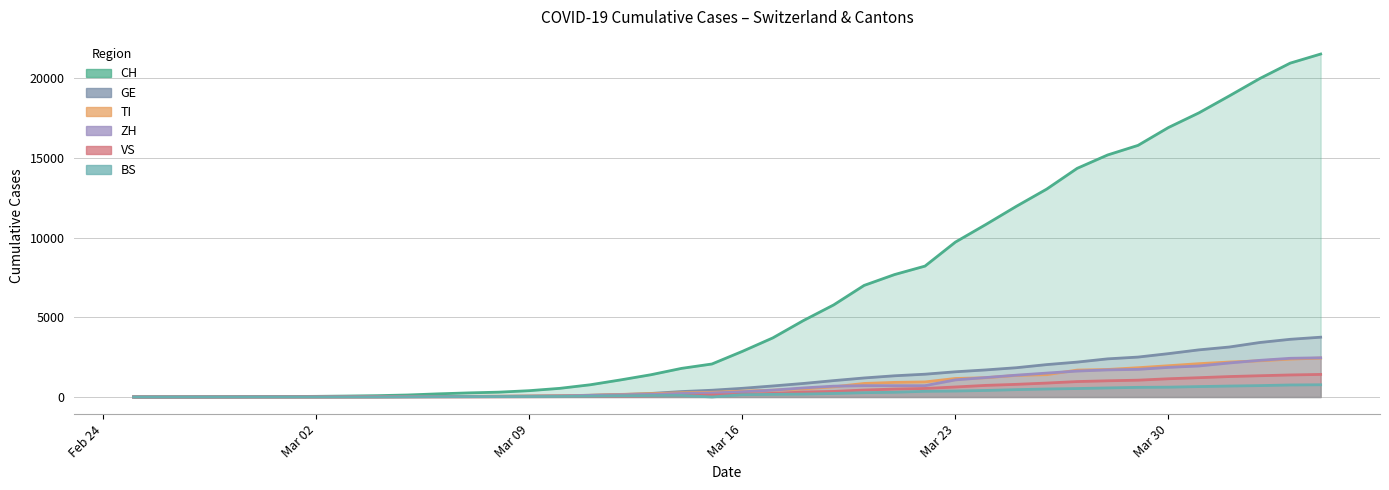

How many values in the CH series exceed 2863?

19